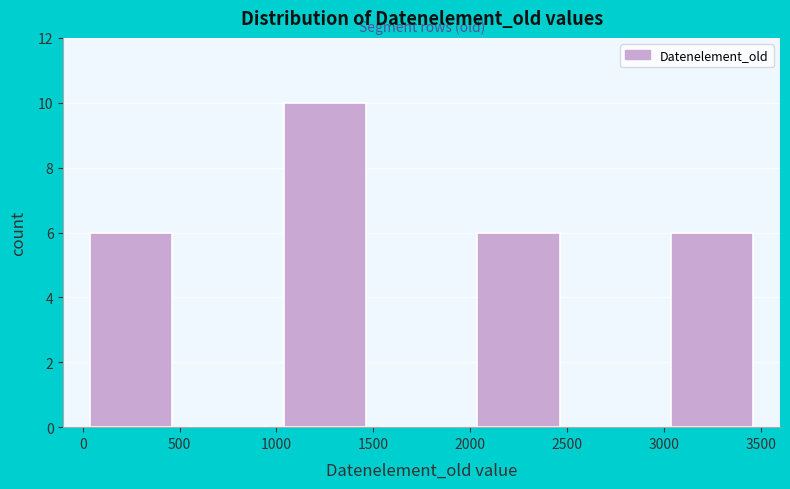

Which range on the x-axis has the tallest bar?

1000 to 1500